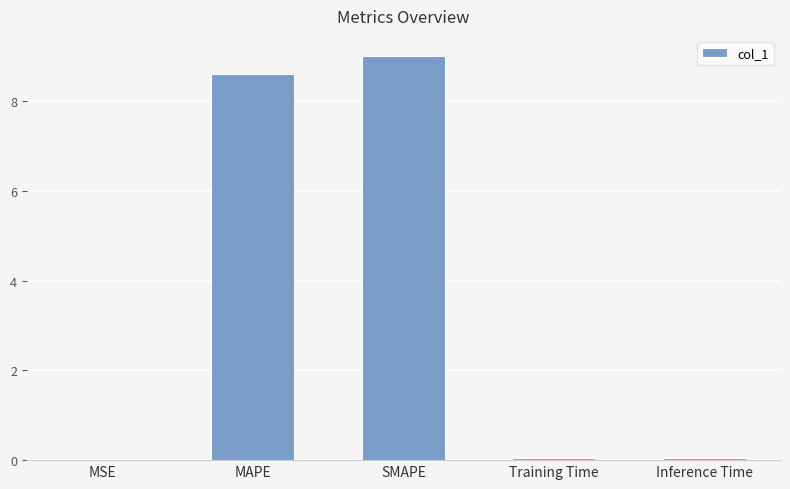

The chart shows a value of 9.0 at SMAPE. True or false?

True